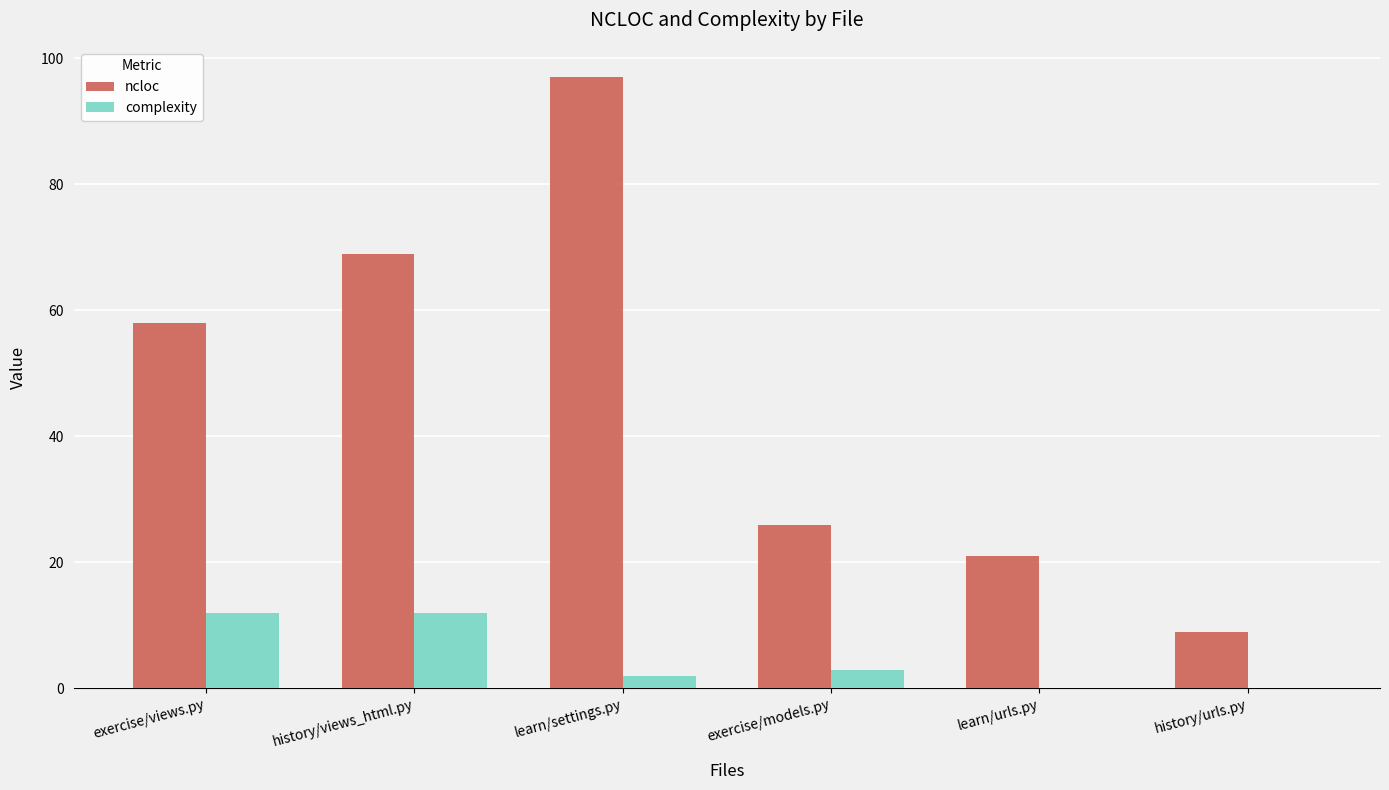

What is the sum of all ncloc values?

280